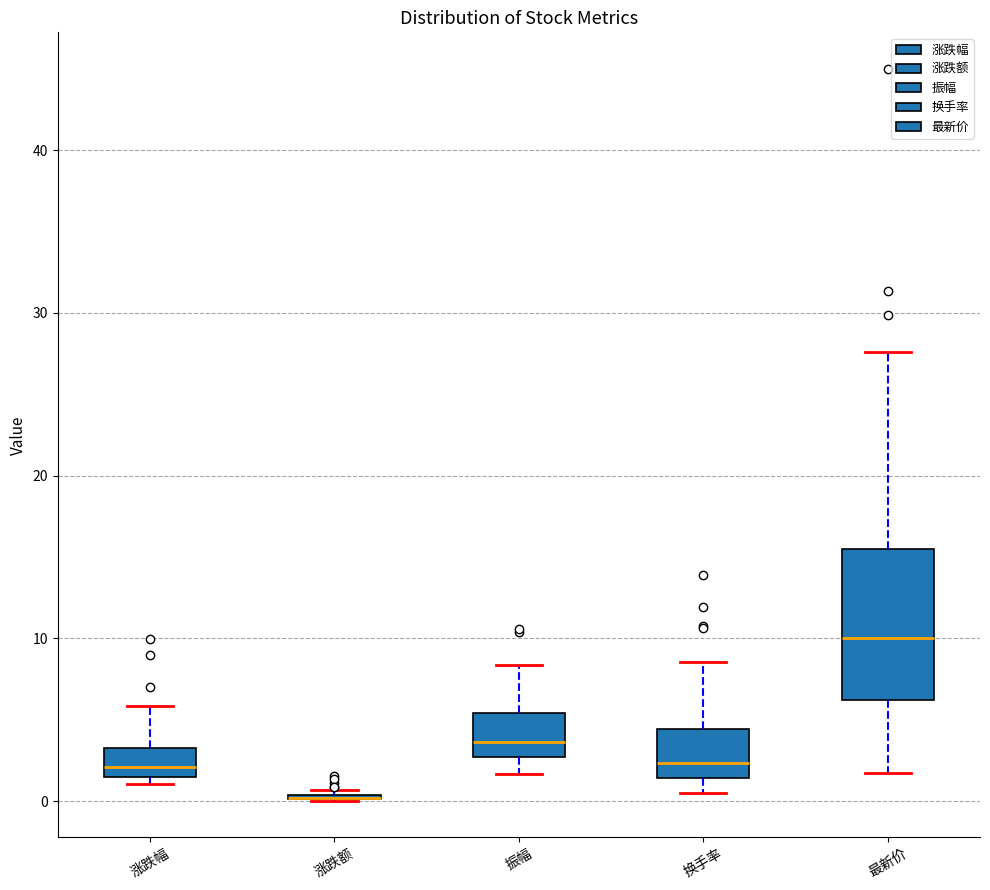

Reading left to right, read every box against the y-axis: the position of its median line, the range the box covers, and the ends of its whiskers. The values are not printed on the chart, so give them approximately, as read against the axis.

涨跌幅: median 2, box 1 to 3, whiskers 1 (just below the box's lower edge) to 6
涨跌额: box collapsed to a line at 0, whiskers 0 to 1
振幅: median 4, box 3 to 5, whiskers 2 to 8
换手率: median 2, box 1 to 4, whiskers 0 to 9
最新价: median 10, box 6 to 15, whiskers 2 to 28